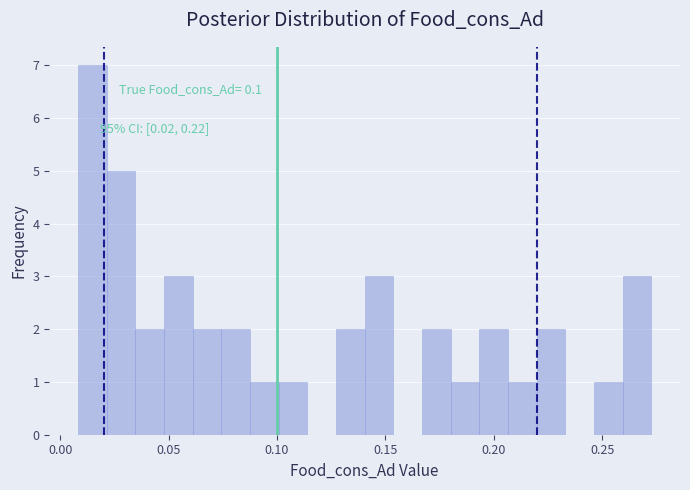

Around what value on the x-axis is the tallest bar? Give the approximate position of its centre, as read against the axis.

0.015